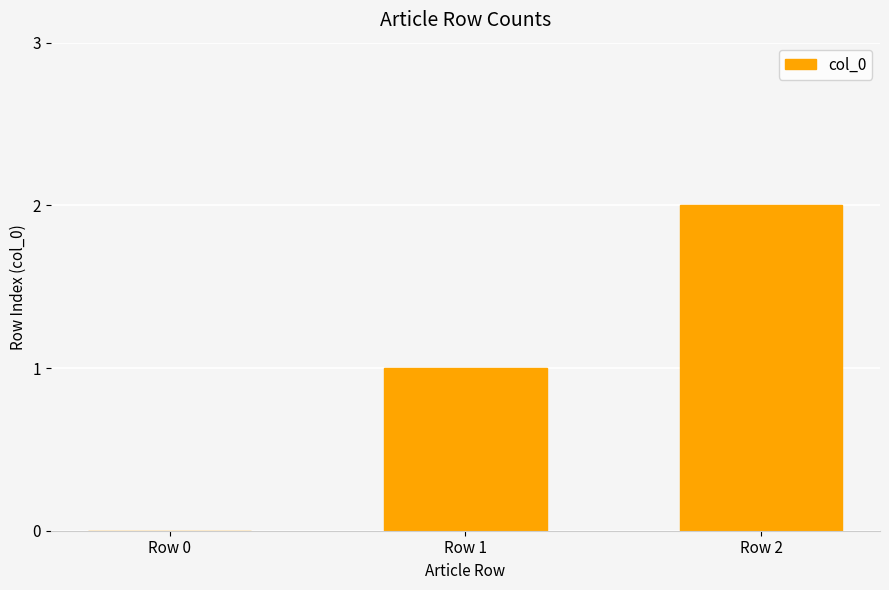

Which category has the highest value across all series?

Row 2